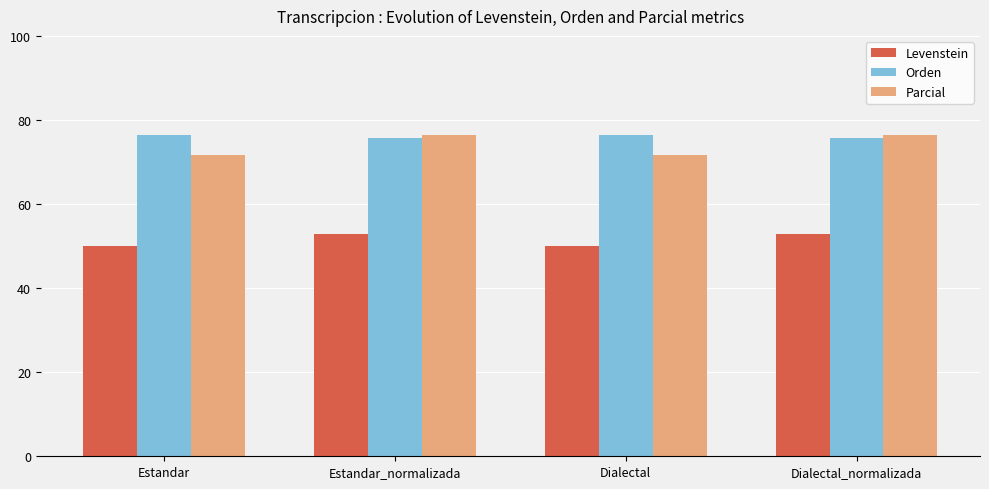

Rank the series at Estandar from lowest to highest value.

Levenstein, Parcial, Orden